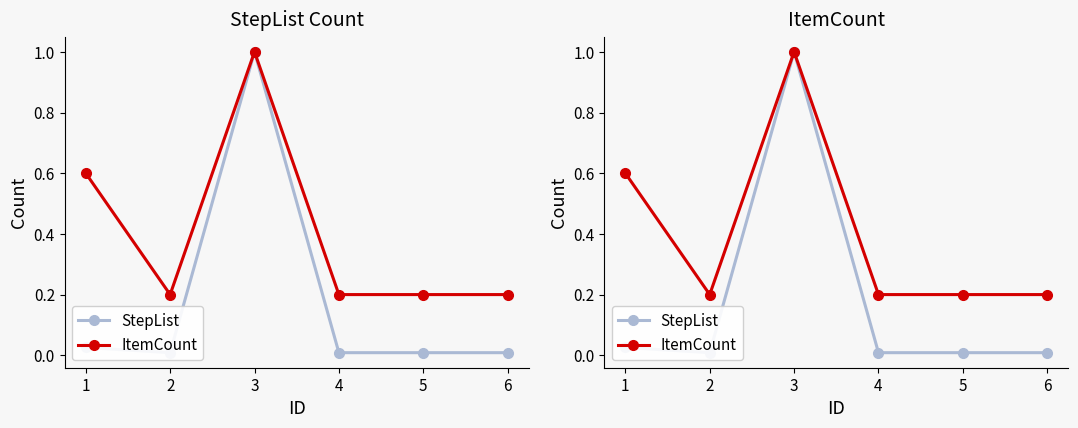

Where is the first local maximum for StepList?

3